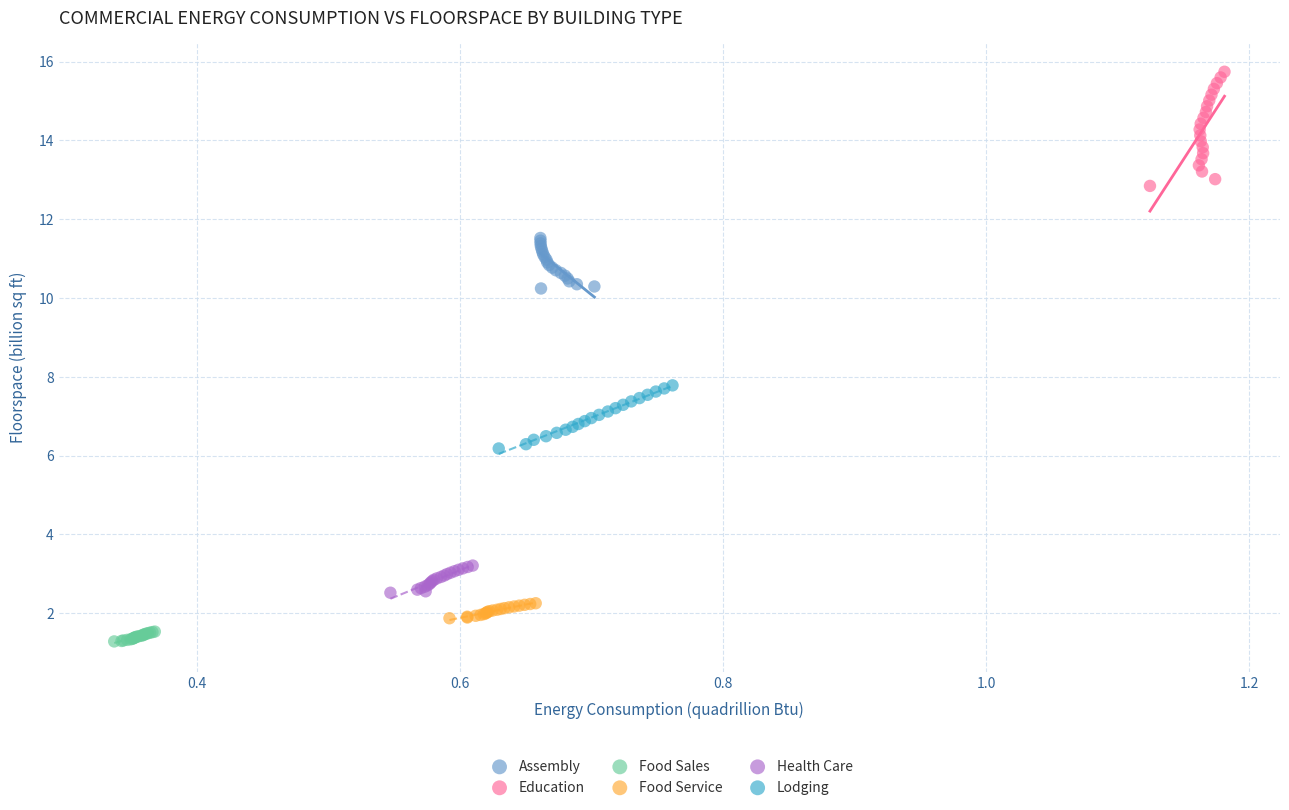

Which series has the widest spread of Y values?

Education